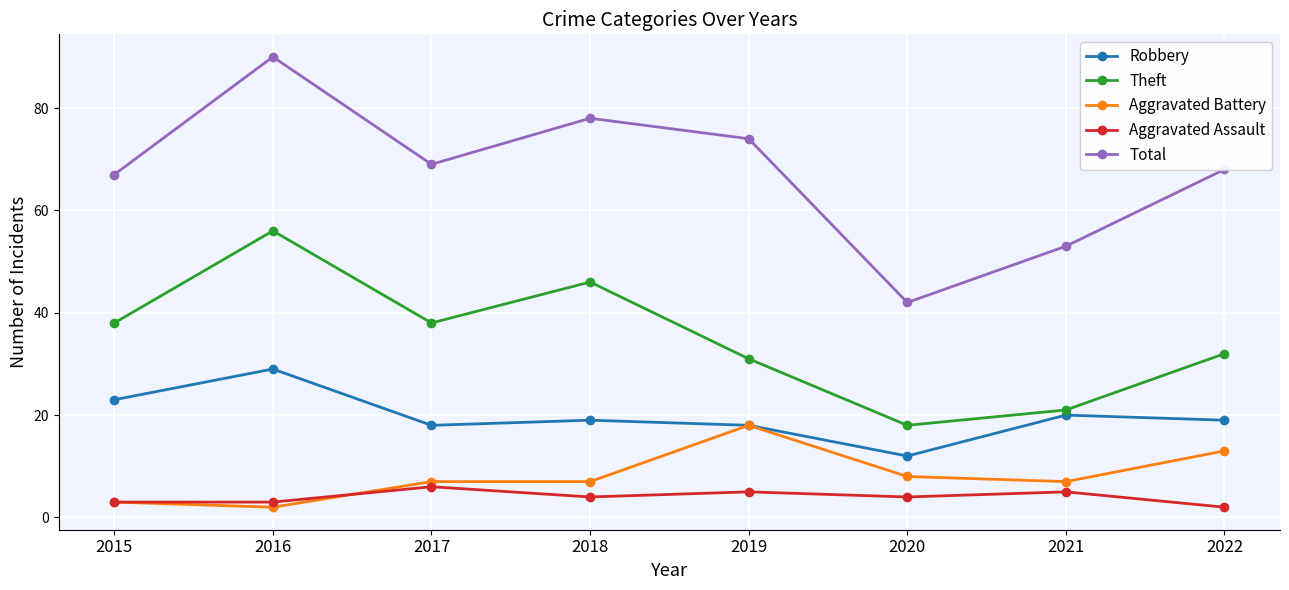

Reading left to right, extract all data points from this chart.

Robbery: 23	29	18	19	18	12	20	19
Theft: 38	56	38	46	31	18	21	32
Aggravated Battery: 3	2	7	7	18	8	7	13
Aggravated Assault: 3	3	6	4	5	4	5	2
Total: 67	90	69	78	74	42	53	68